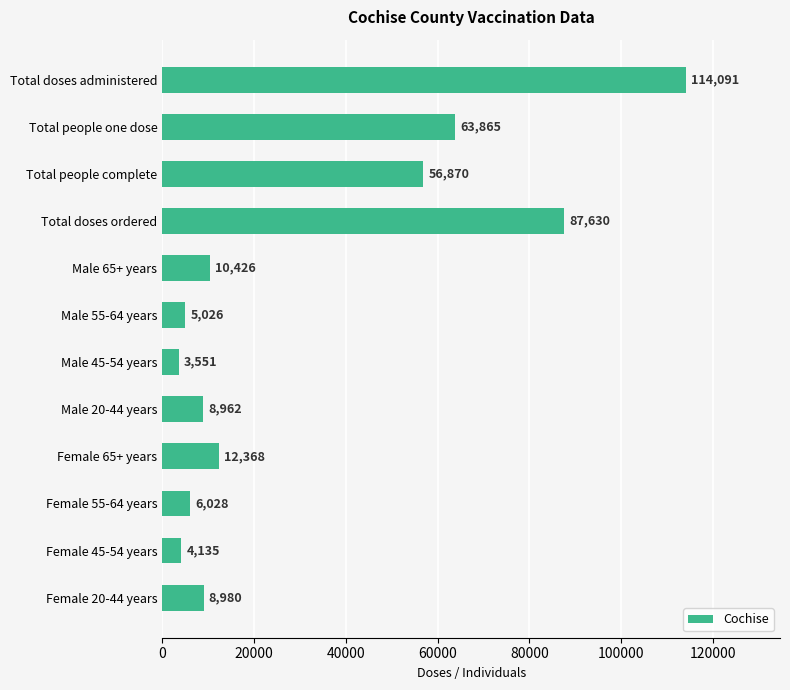

Where is the data nearest to the value 58821?

Total people complete